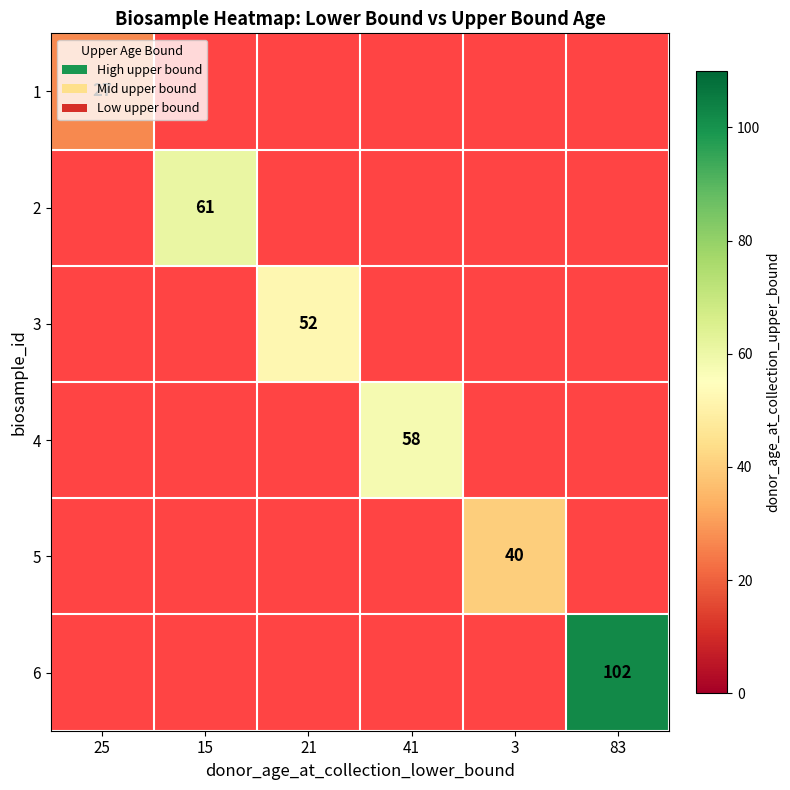

What is the smallest value displayed?

27.0